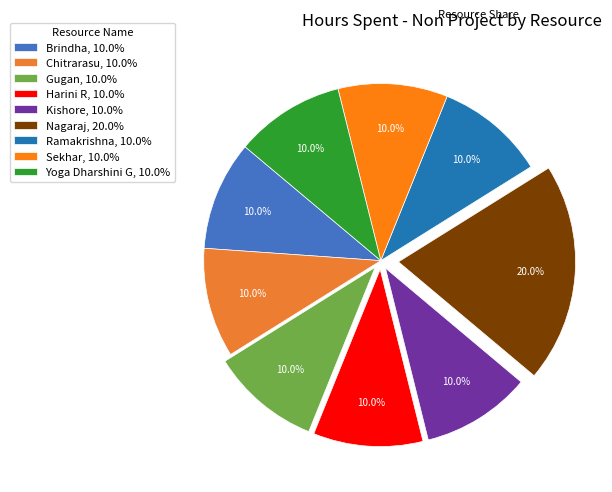

What percentage is the Harini R slice, to the nearest percent?

10%